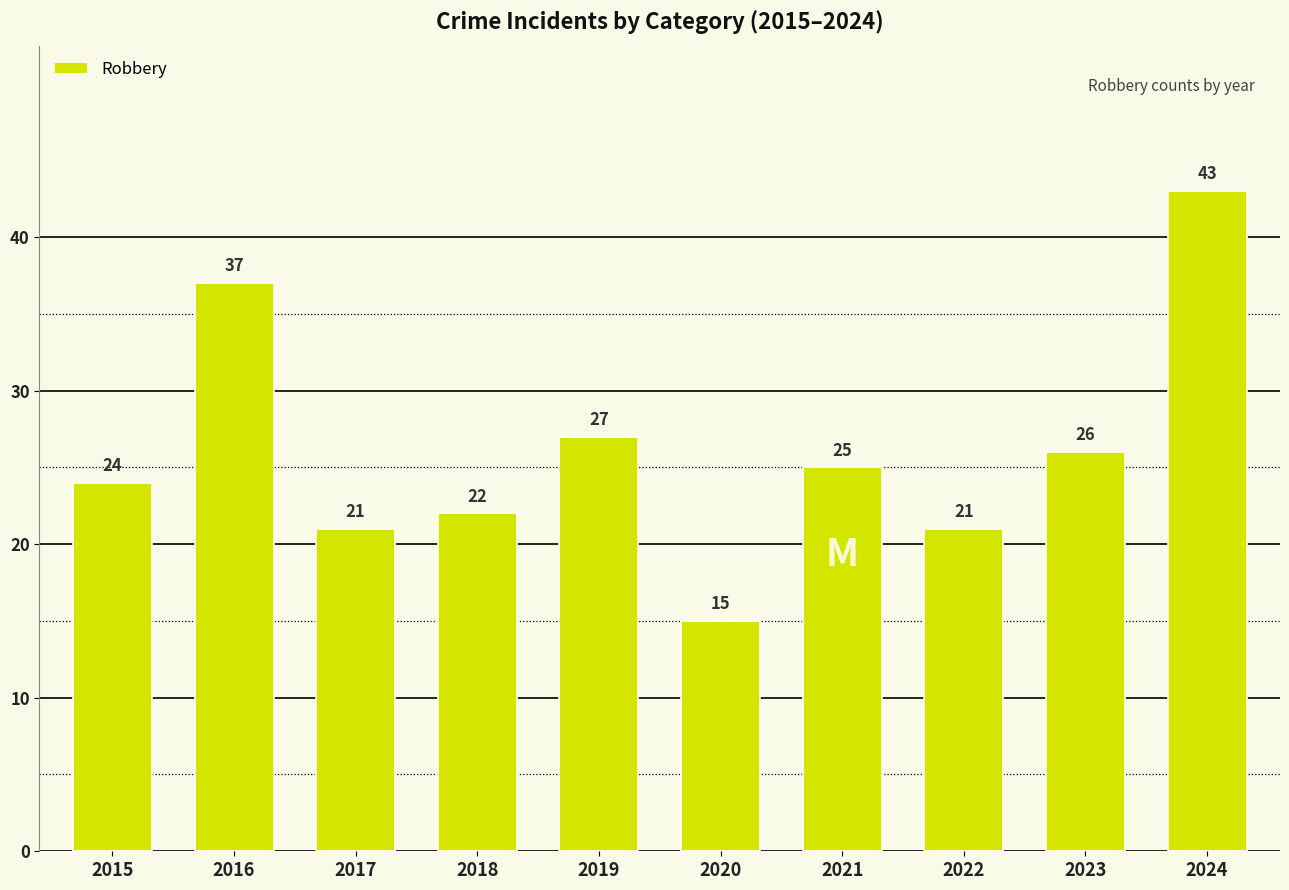

True or false: the data shows 27 at 2019.

True